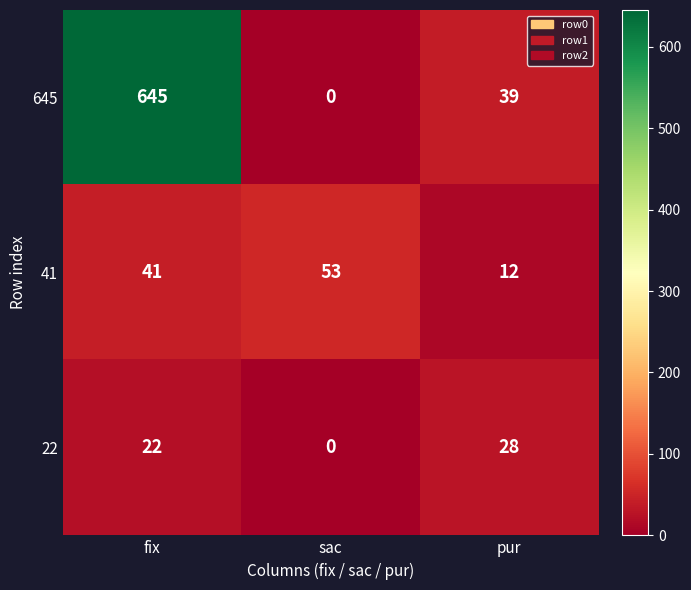

At which category does the chart reach its minimum across all series?

sac